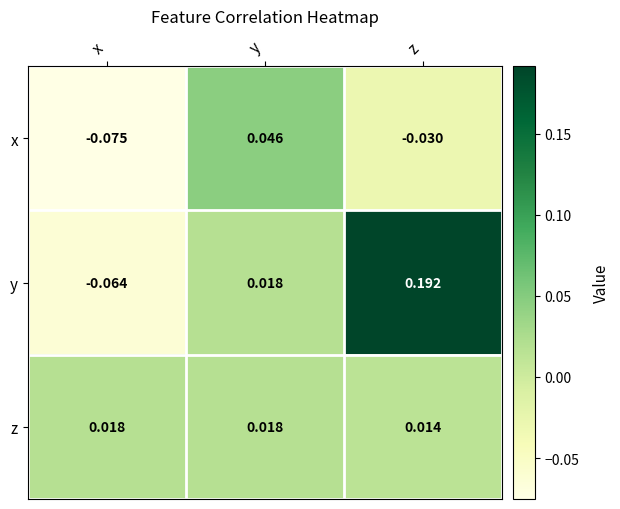

Where is z nearest to the value 0?

z